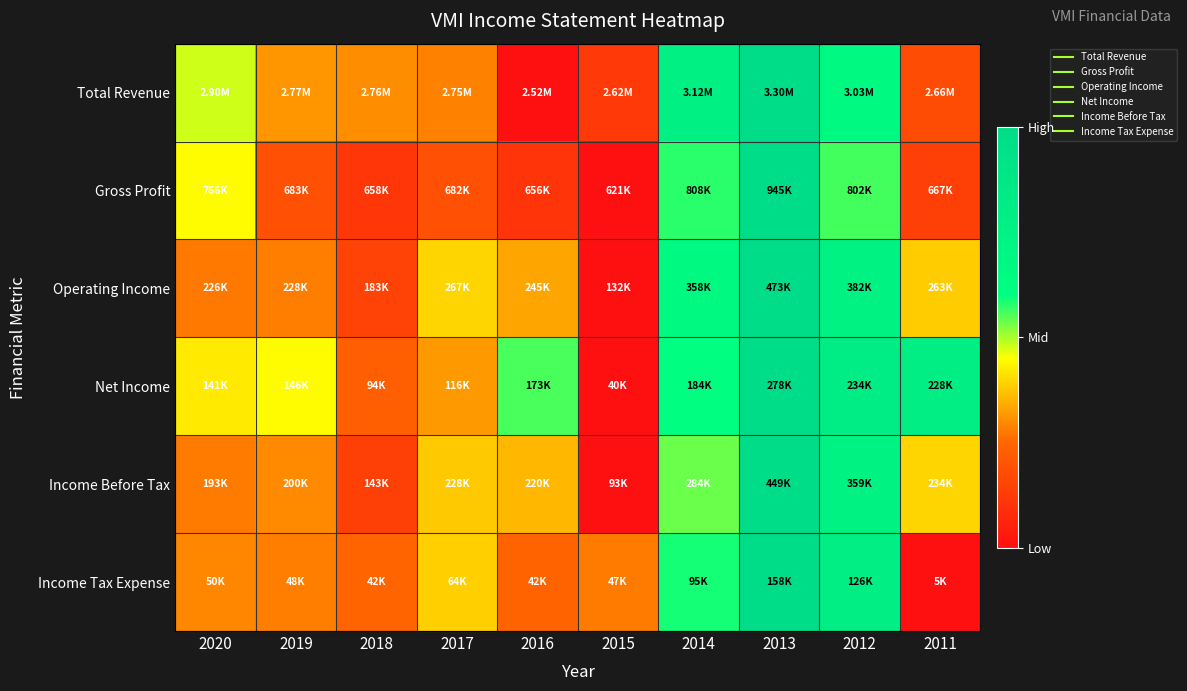

Between 2011 and 2015, which is larger?

2011